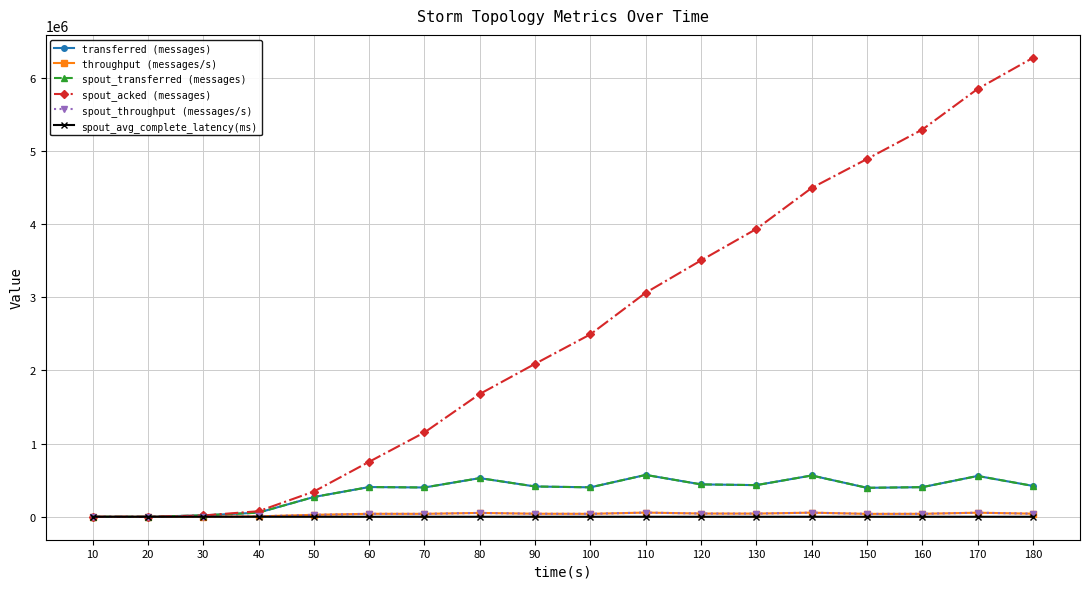

Rank the series by their maximum value, from highest to lowest.

spout_acked (messages), transferred (messages), spout_transferred (messages), throughput (messages/s), spout_throughput (messages/s), spout_avg_complete_latency(ms)